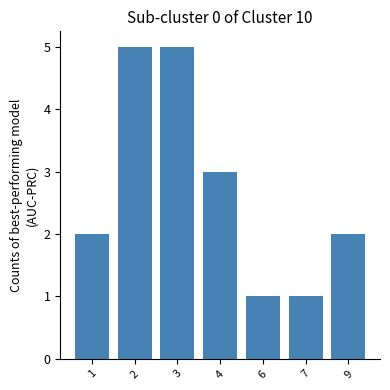

Approximately how many times larger is the value at 9 compared to 3?

0.4